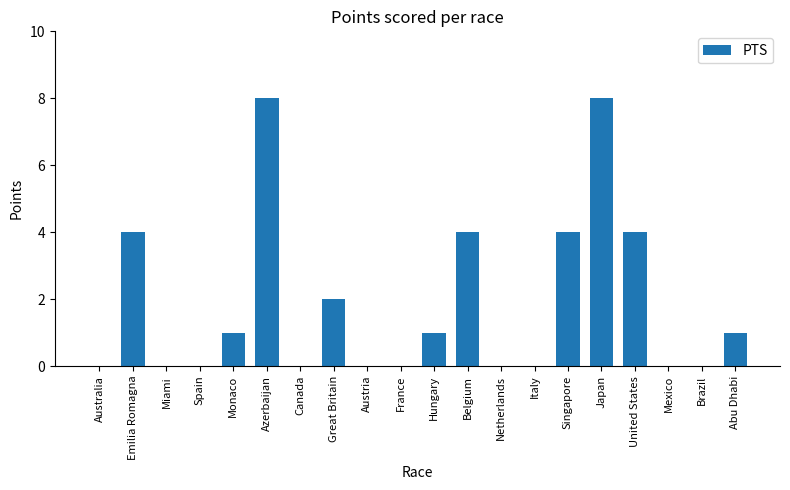

Count the number of data series in this chart.

1